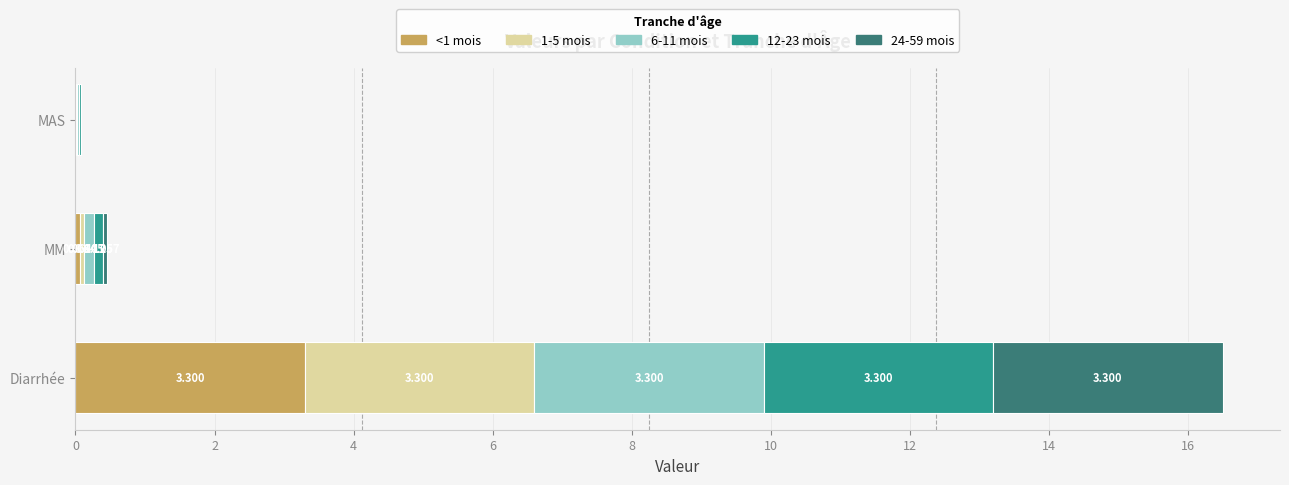

What are all the series names shown in the legend?

<1 mois, 1-5 mois, 6-11 mois, 12-23 mois, 24-59 mois